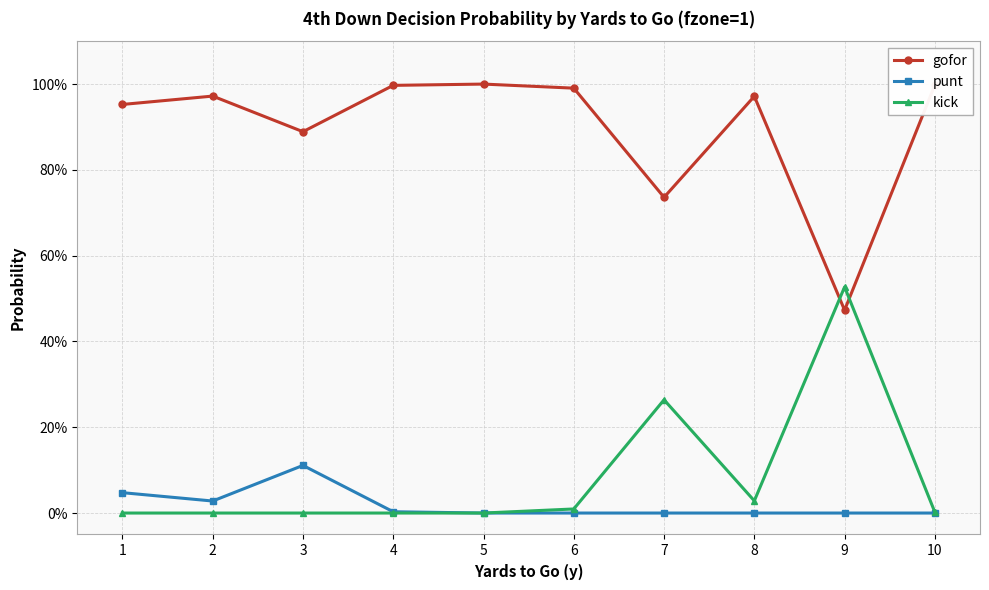

What is the maximum value shown in the chart?

1.0